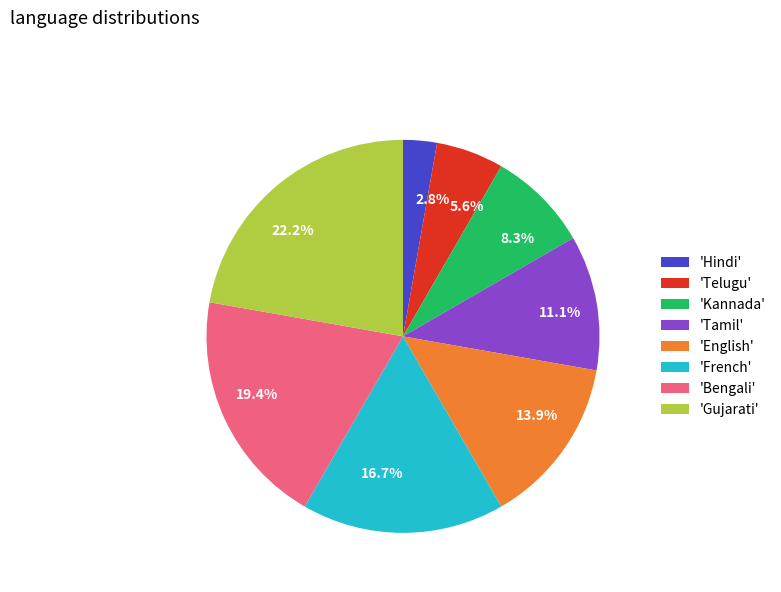

Is there a majority slice in this chart?

No